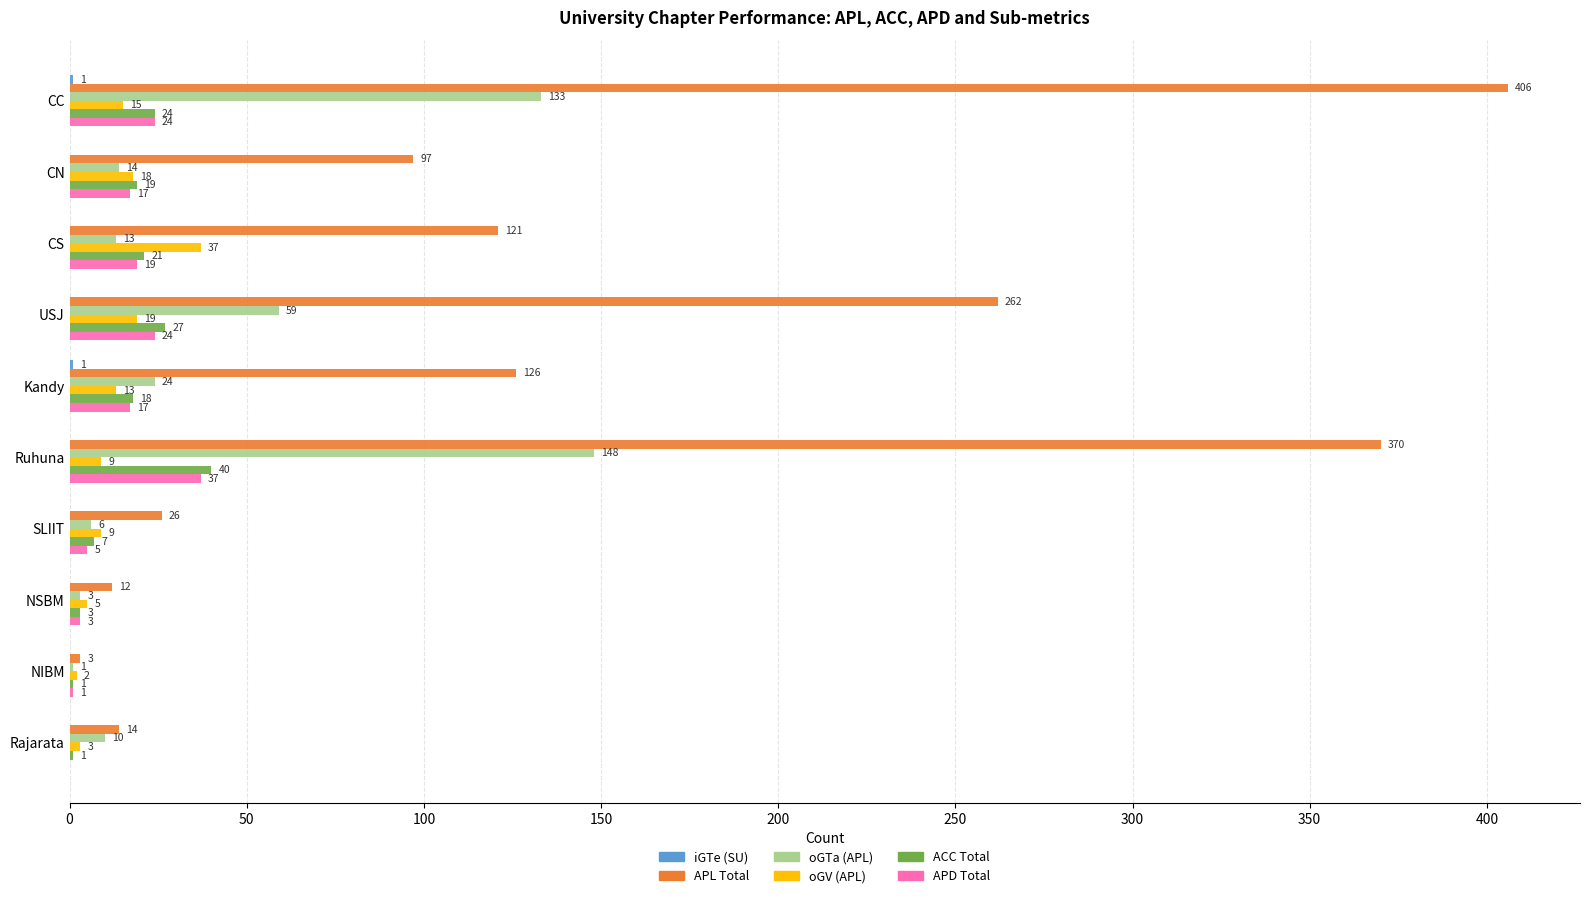

What is the total value across all series at CN?

165